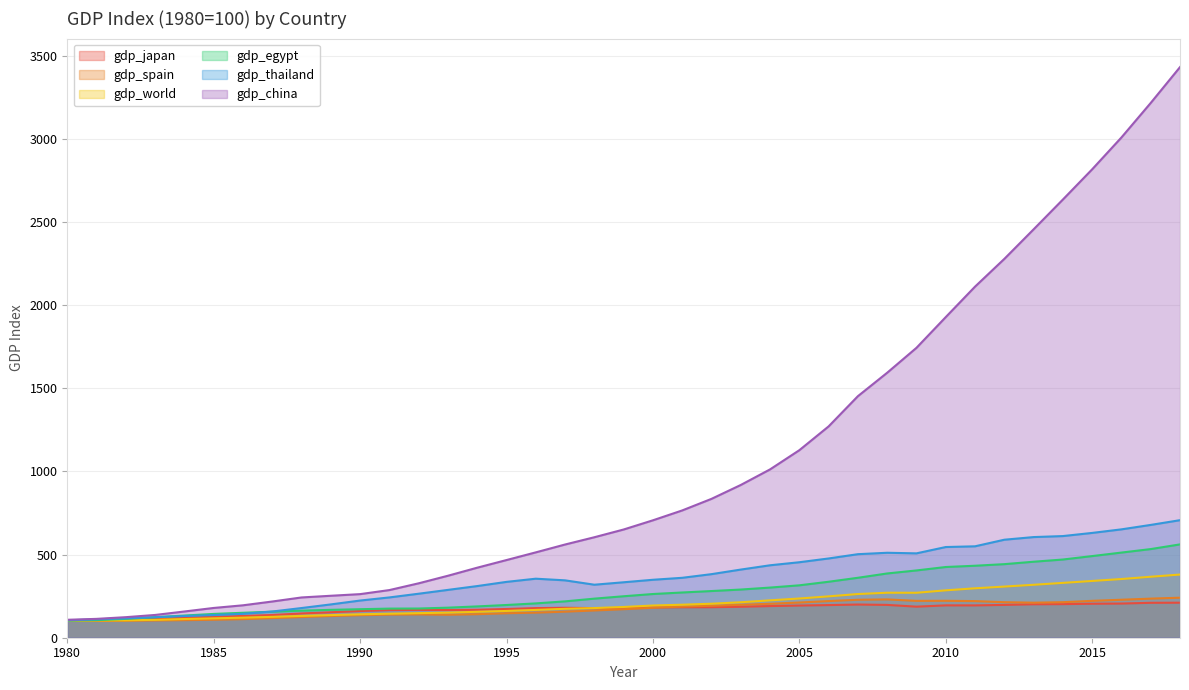

How many data points in gdp_spain are less than 171?

19